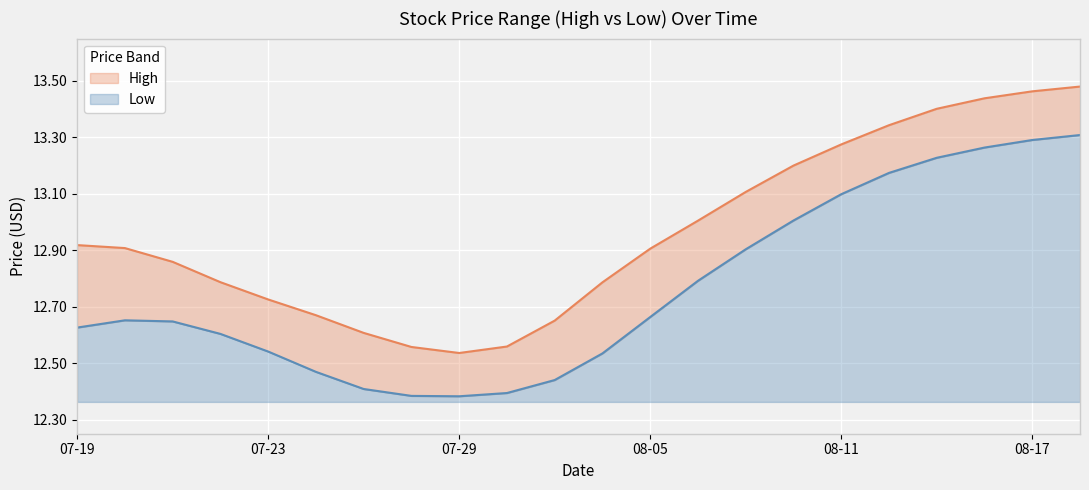

Is the value of High at 19 greater than the value of Low at 7?

Yes